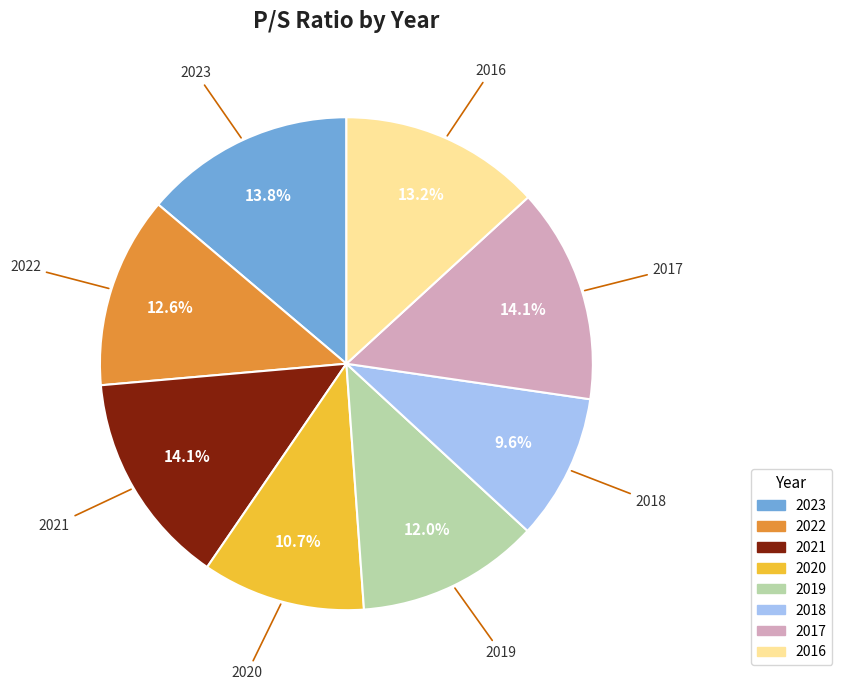

Do 2022 and 2016 together represent more than half of the pie?

No